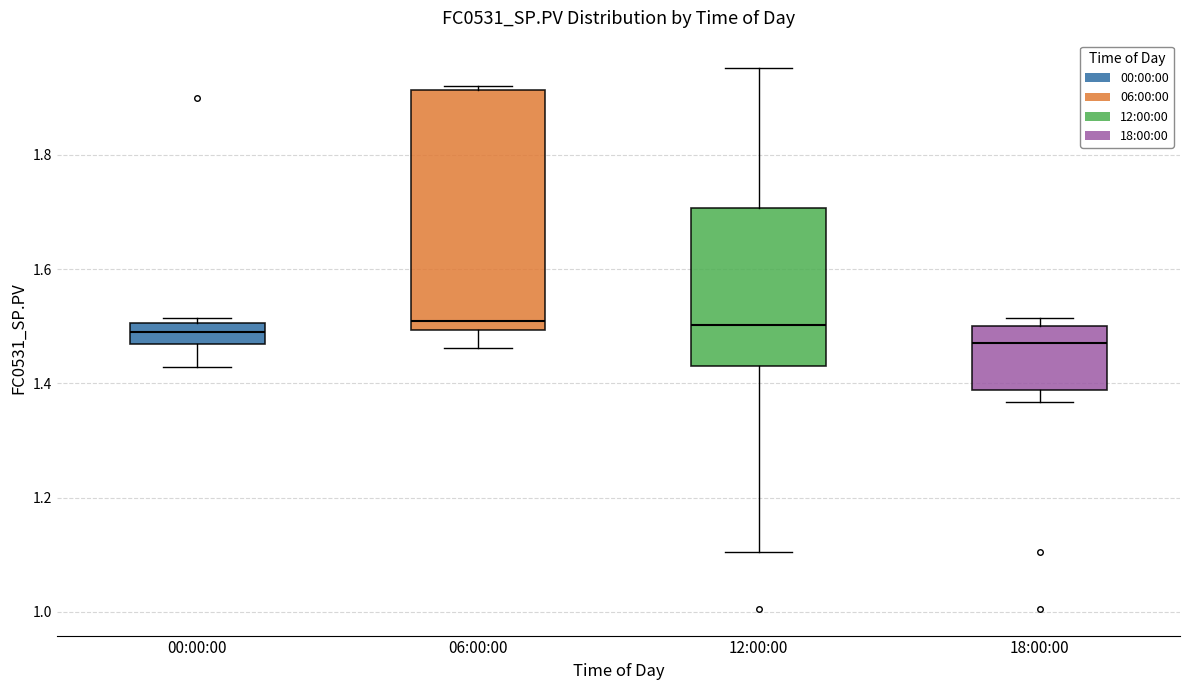

Where is the upper edge of the box for 06:00:00 on the y-axis? The values are not printed on the chart, so give them approximately, as read against the axis.

1.92